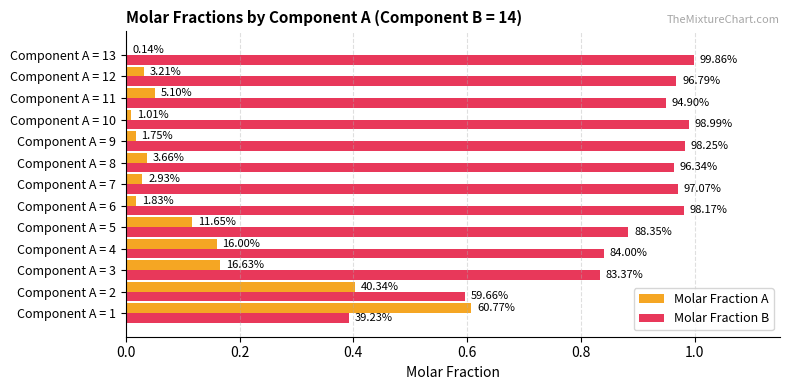

What are all the series names shown in the legend?

Molar Fraction A, Molar Fraction B